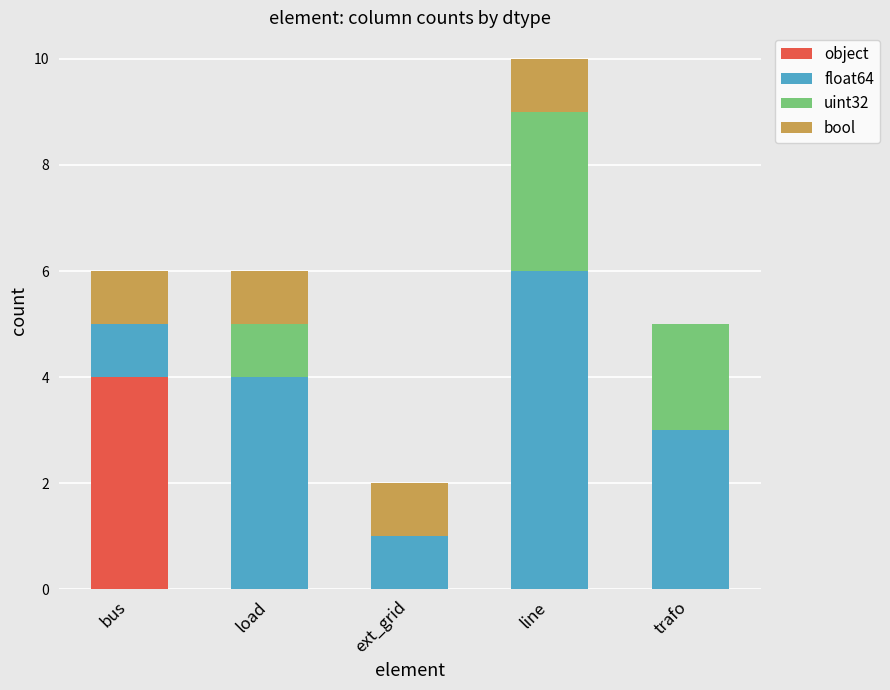

At which label does object reach its peak?

bus